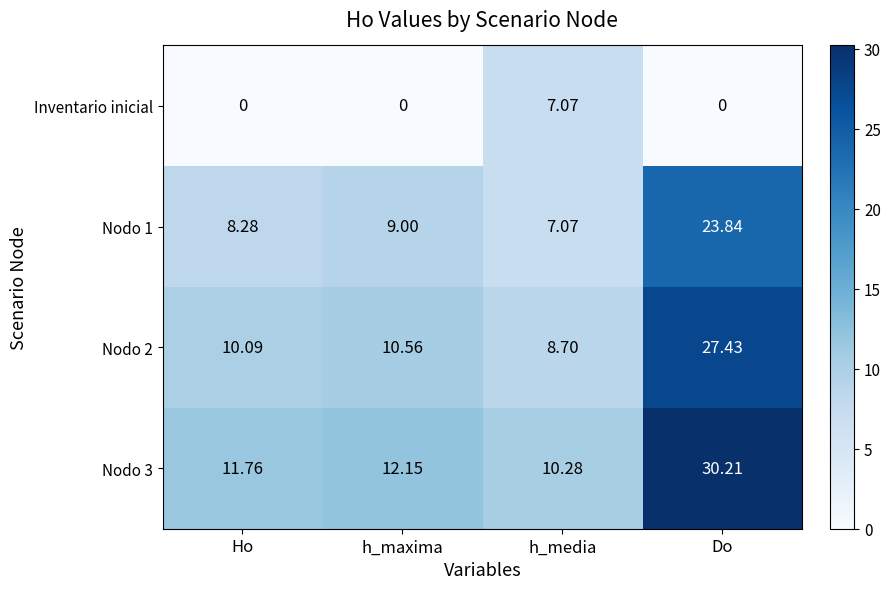

Which series changed the most between Ho and h_media?

Inventario inicial